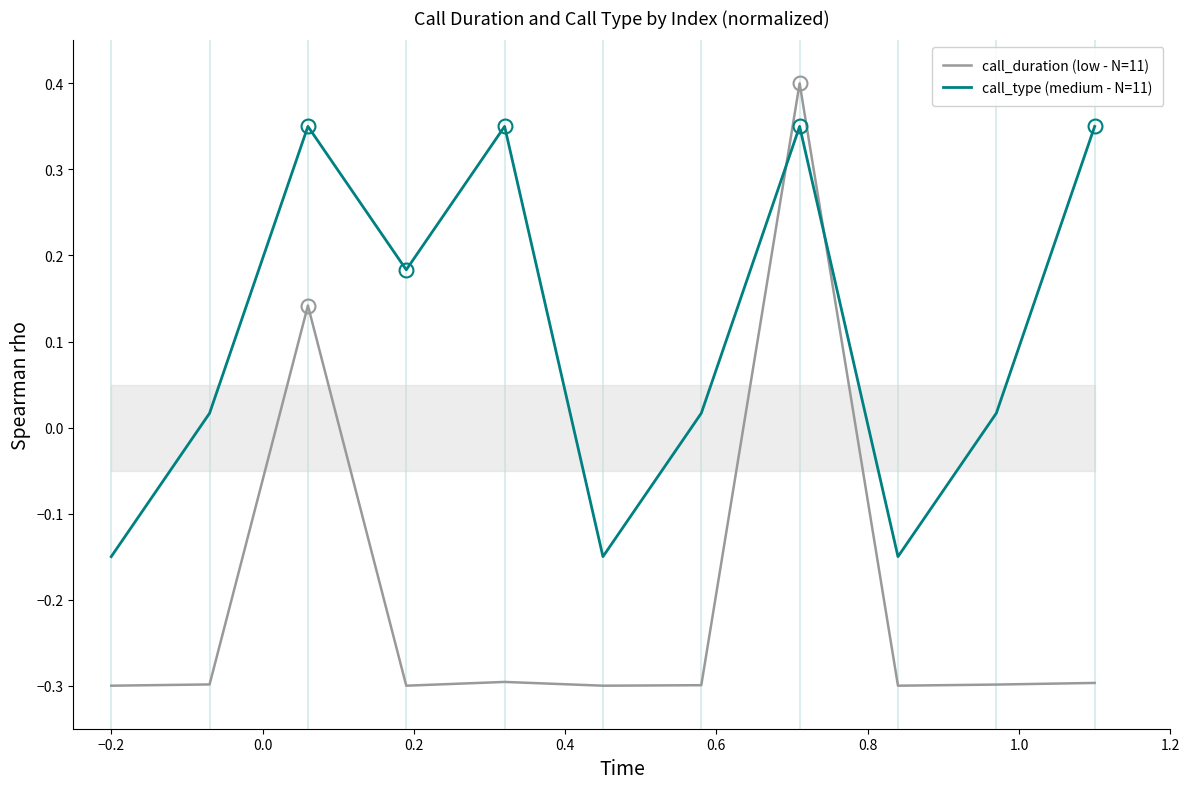

How many negative values does the call_type (medium - N=11) series have?

3